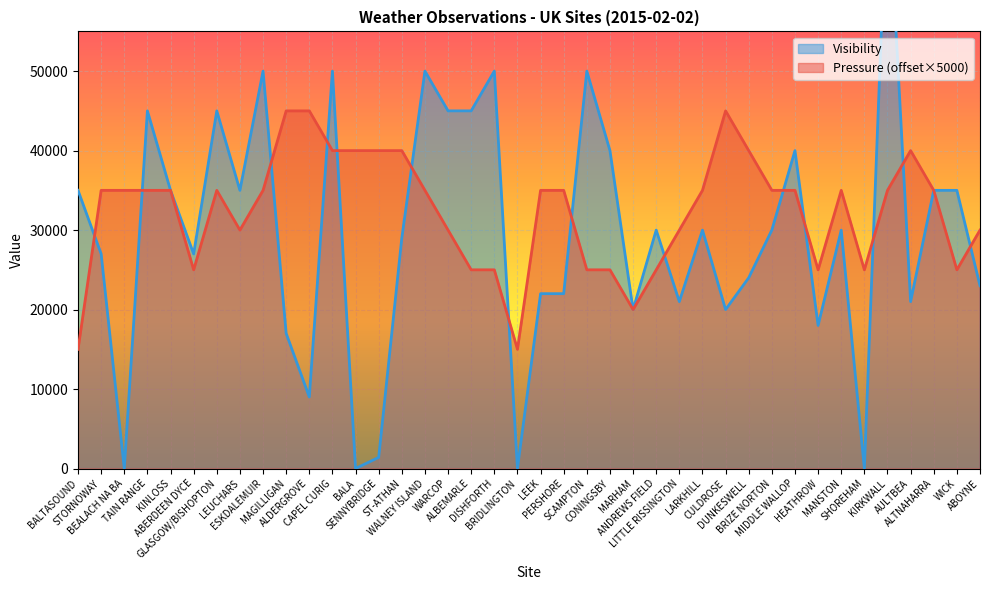

What is the difference between the Pressure values at CONINGSBY and AULTBEA?

15000